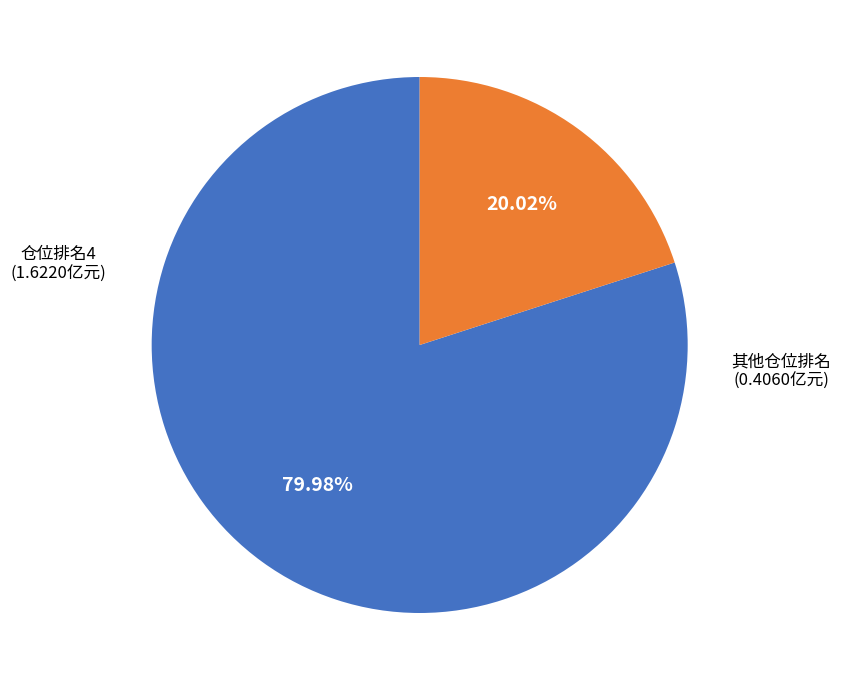

How many slices are in this pie chart?

2